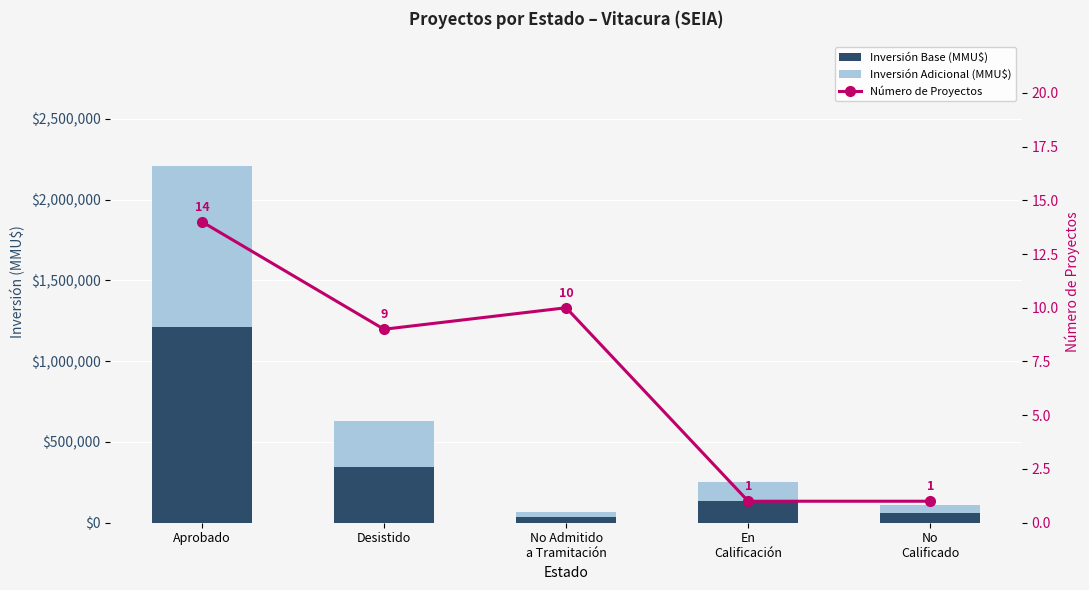

What position from the right is No
Calificado?

1